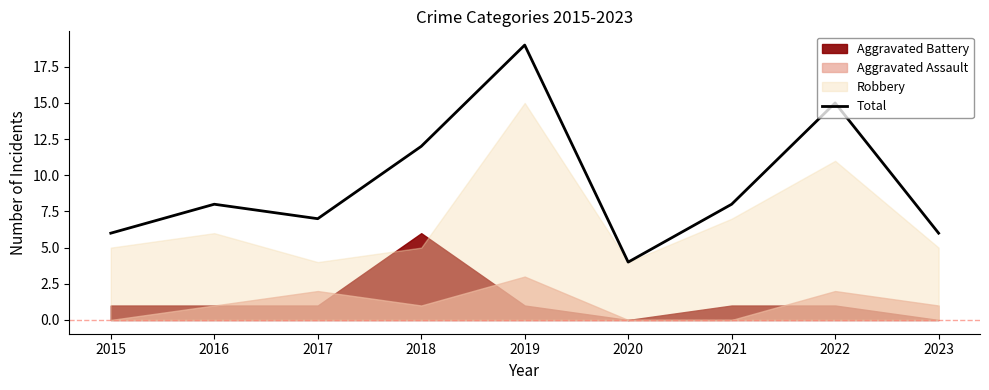

What is the change in value from 2020 to 2023?

+2